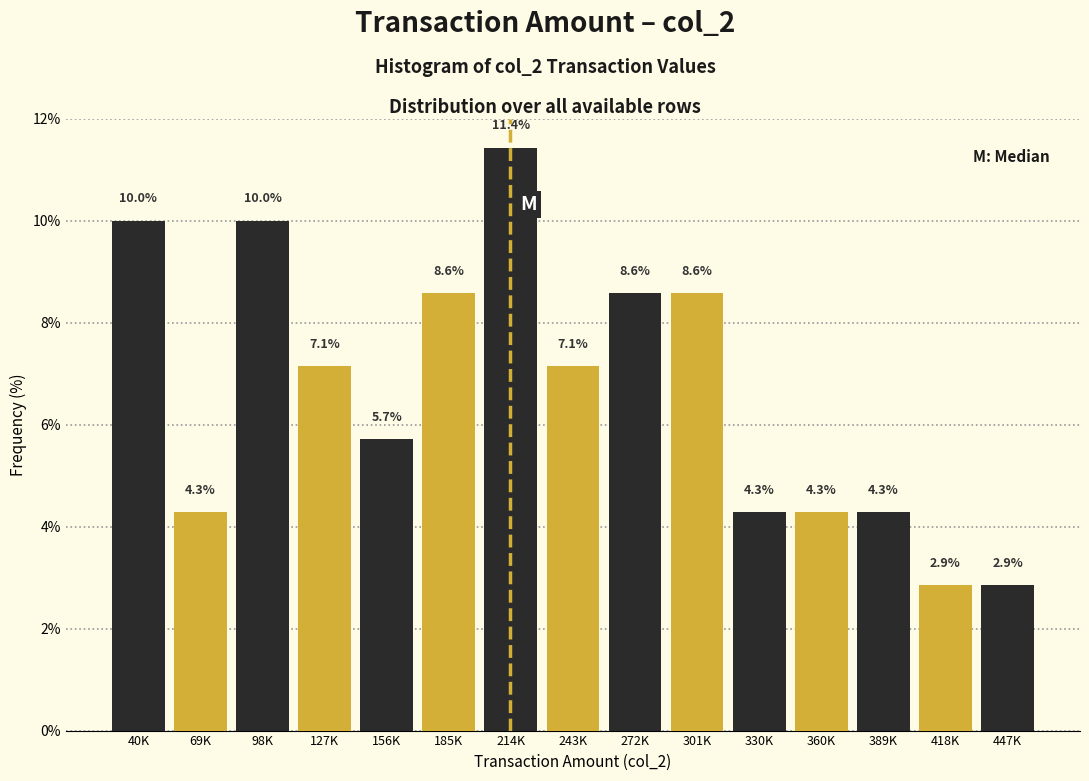

Reading right to left, list all the values displayed in this chart.

2.9	2.9	4.3	4.3	4.3	8.6	8.6	7.1	11.4	8.6	5.7	7.1	10.0	4.3	10.0